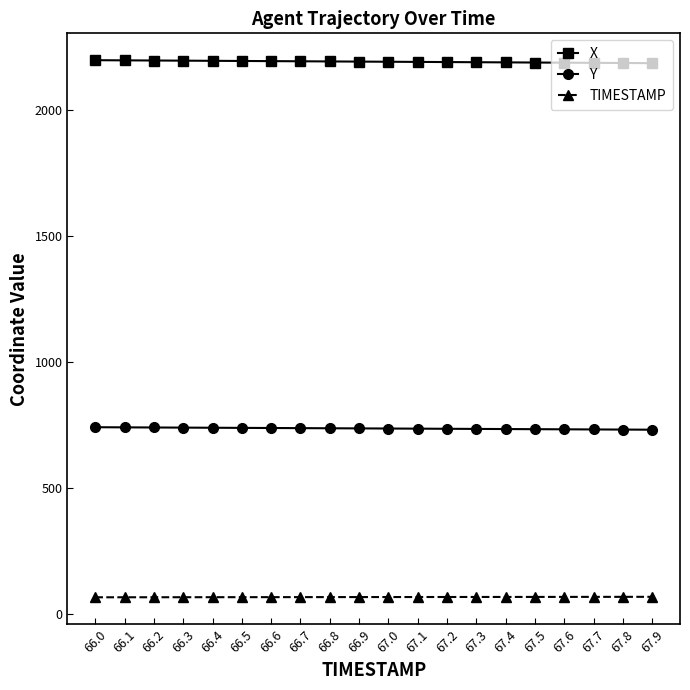

True or false: X and Y cross at least once.

False